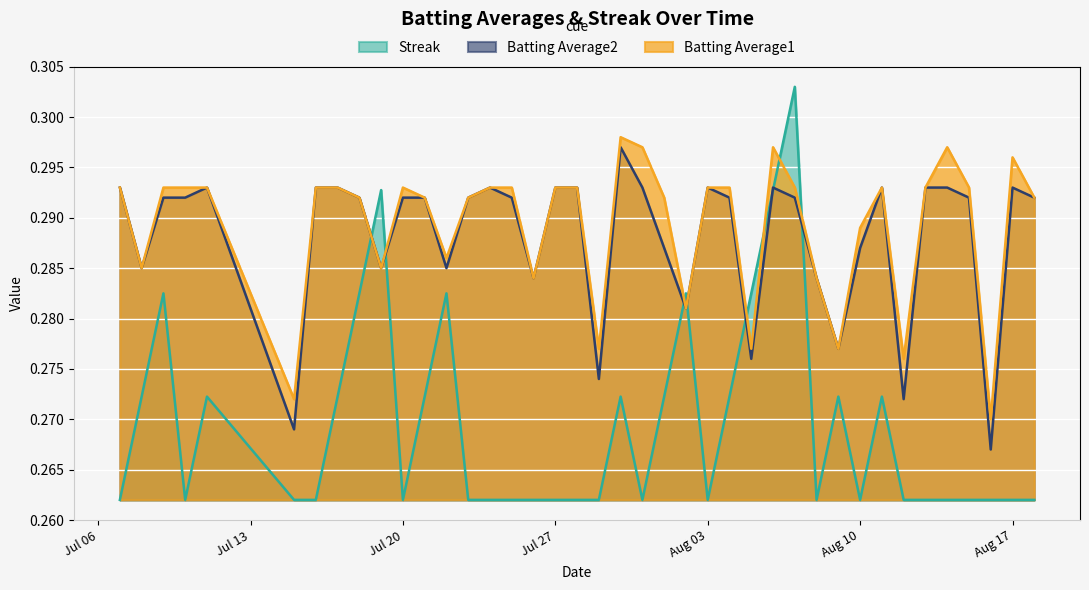

Is it true that Batting Average2 equals 0.4 at 2010-08-18?

False